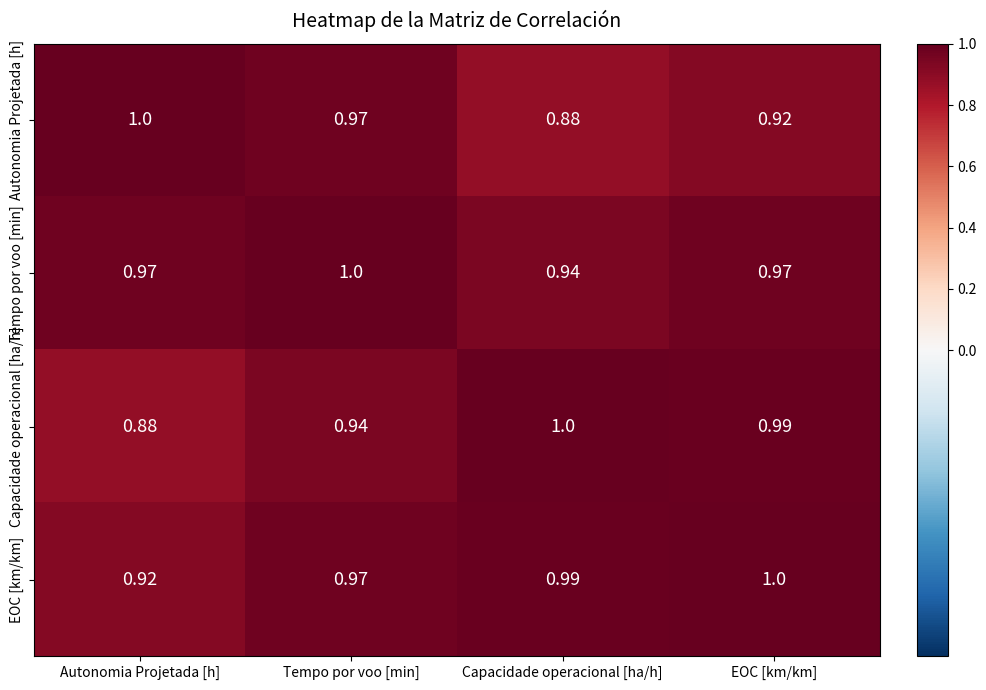

Between Capacidade operacional [ha/h] and EOC [km/km], which series saw the biggest shift?

Autonomia Projetada [h]